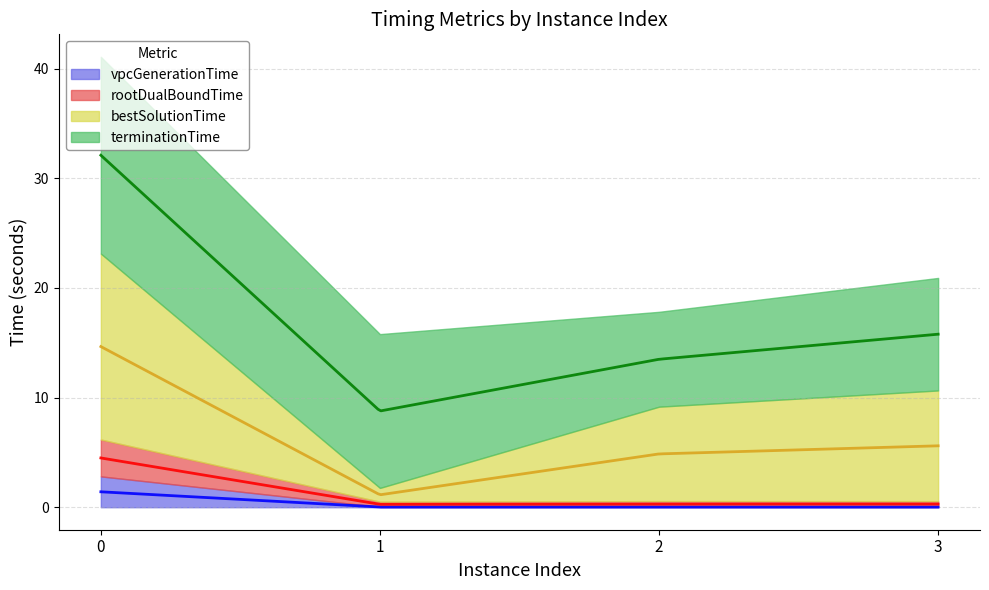

What is the lowest value of the bestSolutionTime series?

1.3